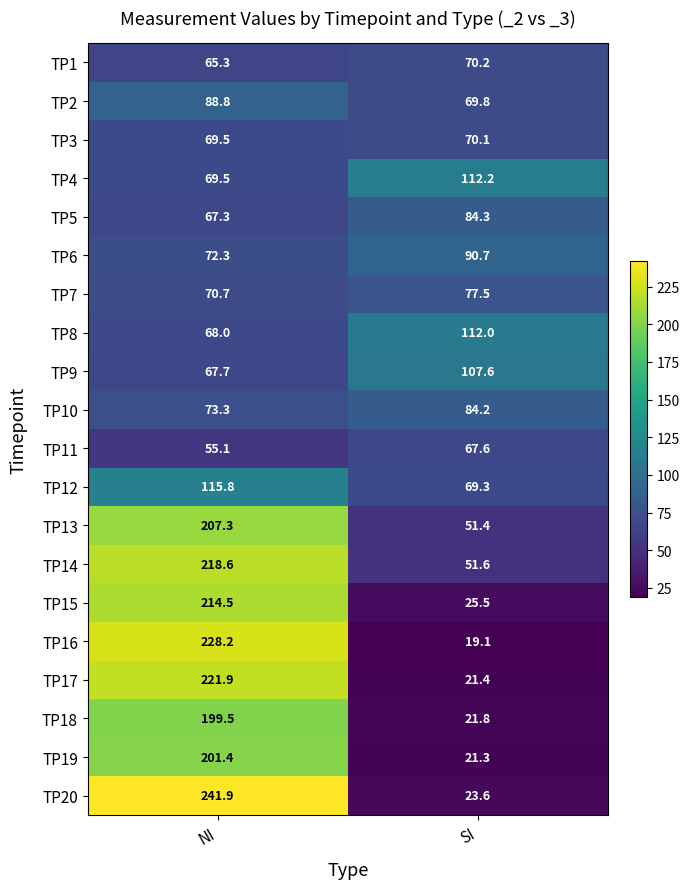

Which label corresponds to the largest value in the chart?

NI